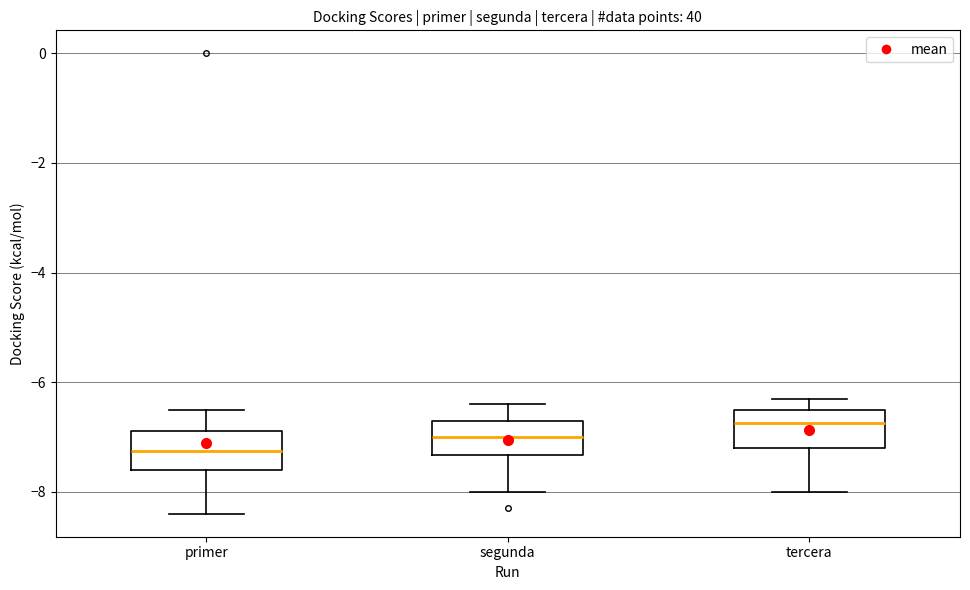

Reading left to right, transcribe this box plot: for each box, give where its median line is, the range the box spans, and where its two whiskers end, as read against the y-axis. The values are not printed on the chart, so give them approximately, as read against the axis.

primer: median -7.2, box -7.6 to -6.8, whiskers -8.4 to -6.4
segunda: median -7.0, box -7.4 to -6.6, whiskers -8.0 to -6.4
tercera: median -6.8, box -7.2 to -6.4, whiskers -8.0 to -6.2